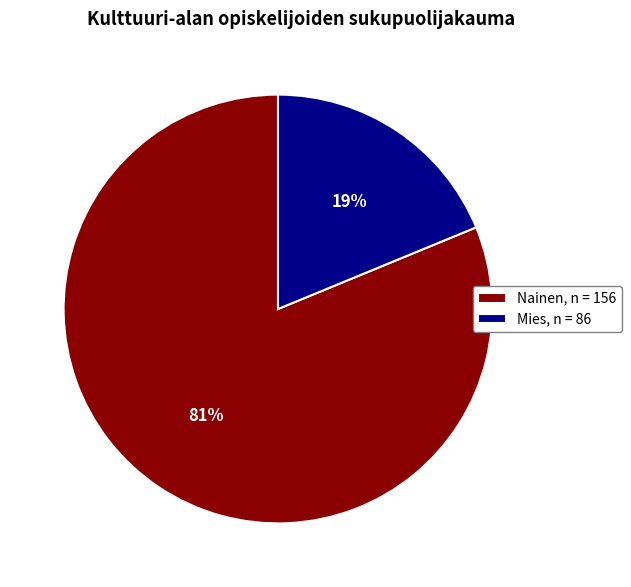

To the nearest percent, what is the difference between the largest and smallest slice percentages?

62%